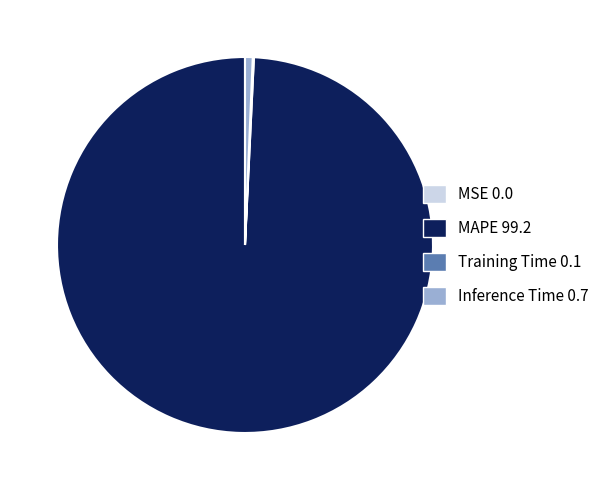

True or false: MAPE accounts for 94% of the total.

False